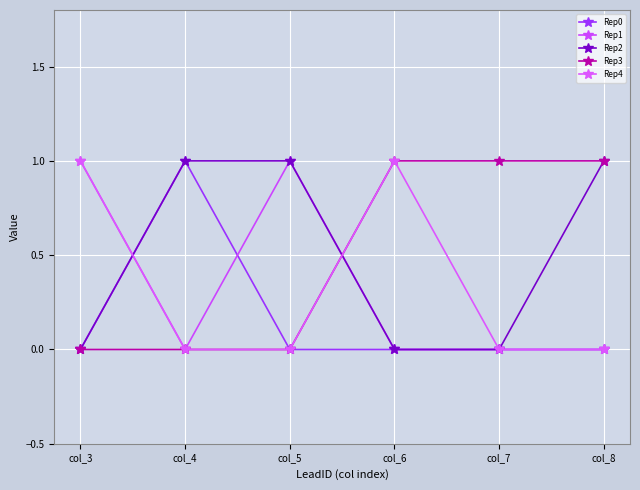

What is the sum of the Rep2 values at col_4 and col_5?

2